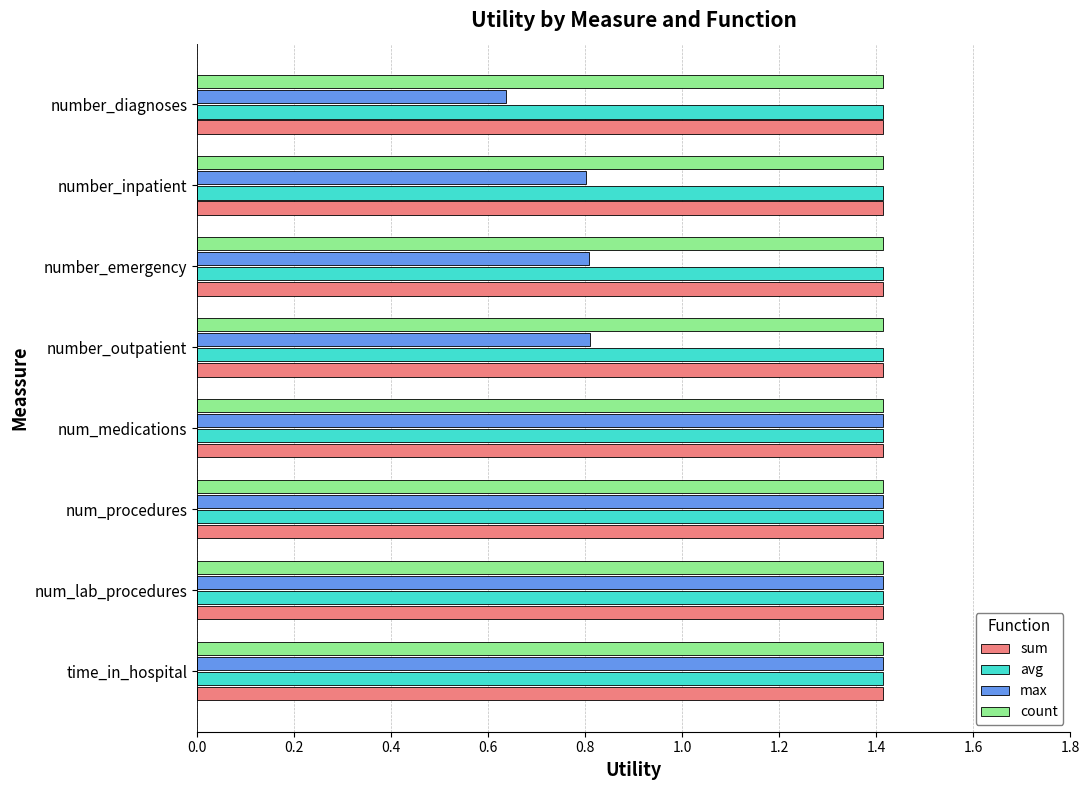

Is it true that sum equals 2.2 at number_emergency?

False